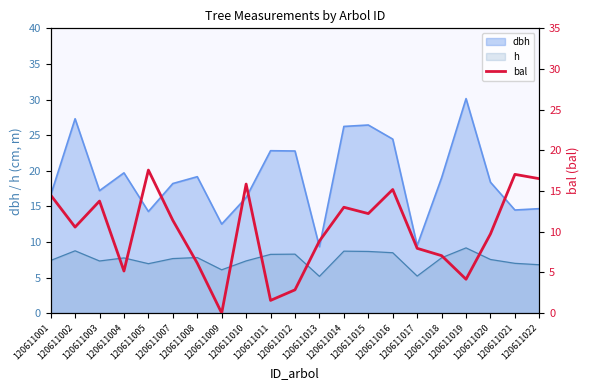

How many interior local valleys (lower than both neighbors) does the data have?

6